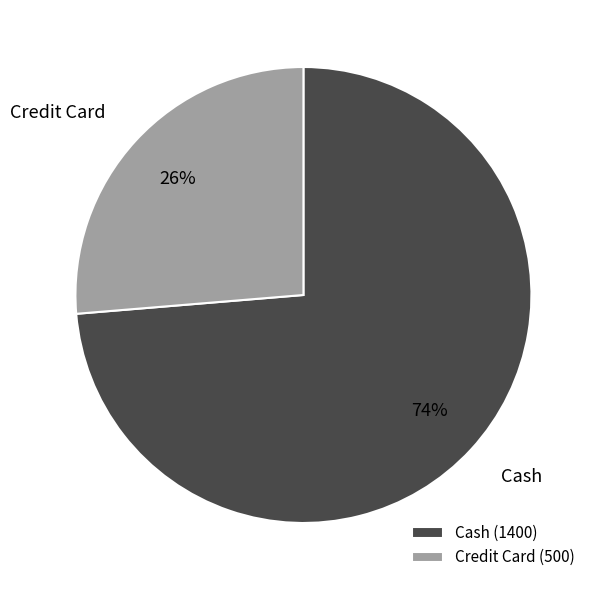

Which slice is the smallest?

Credit Card